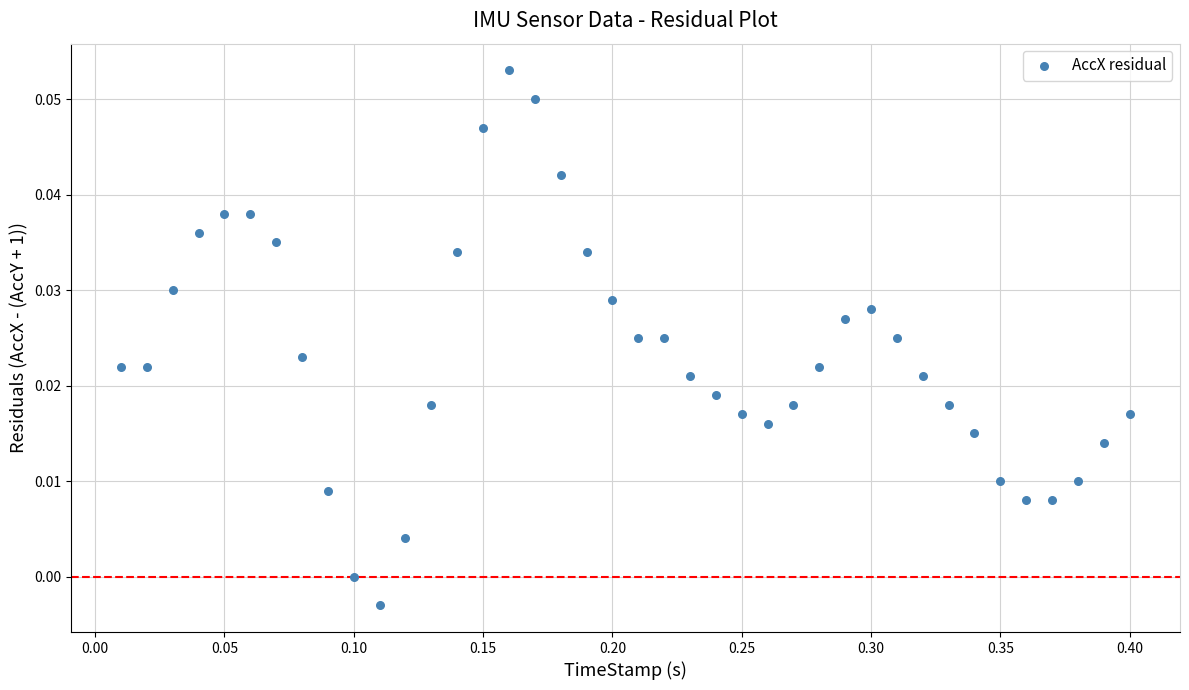

What is the range of X values (max minus min)?

0.4